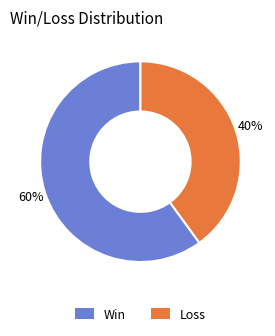

Count the number of slices in the pie.

2